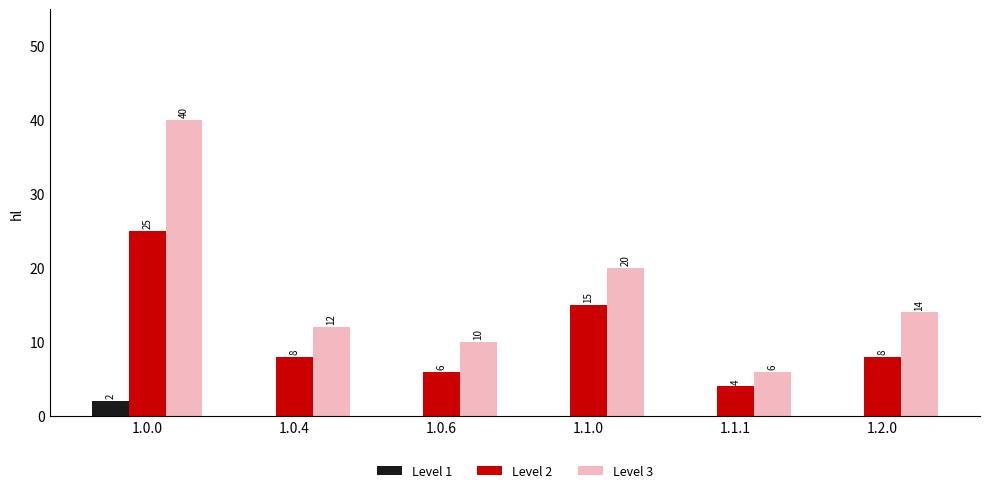

What is the spread (max minus min) of values at 1.1.0?

20